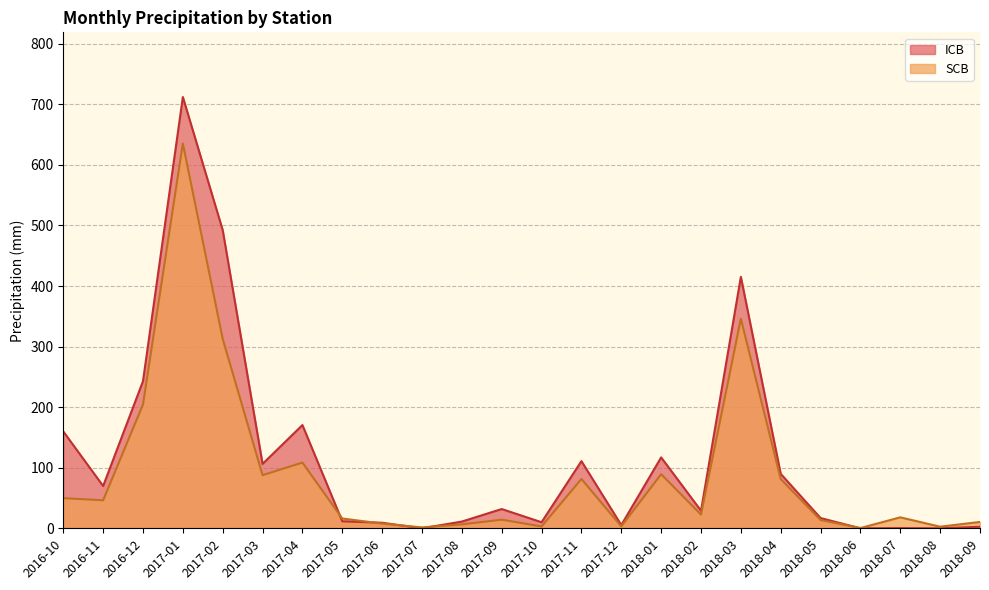

What are all the series names shown in the legend?

ICB, SCB